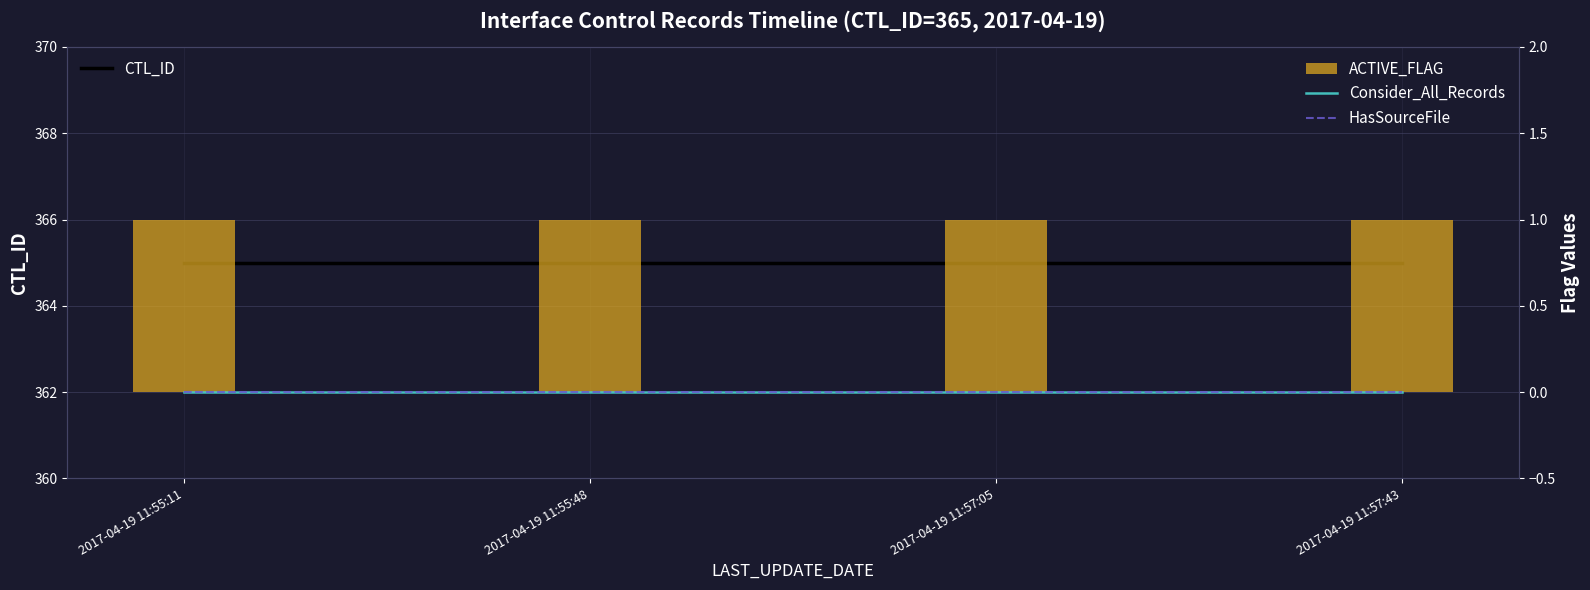

Are the bars grouped side by side (vs. stacked)?

Yes